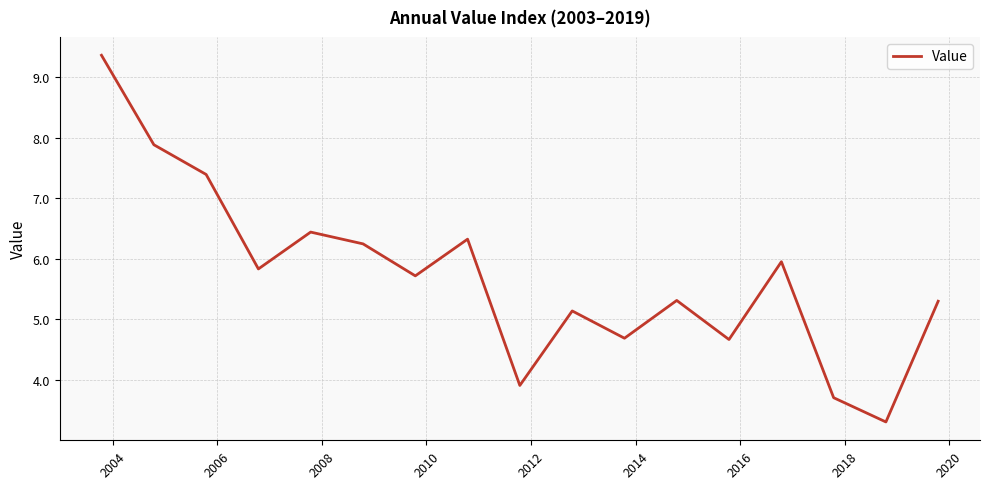

What is the difference between the maximum and minimum values?

6.1